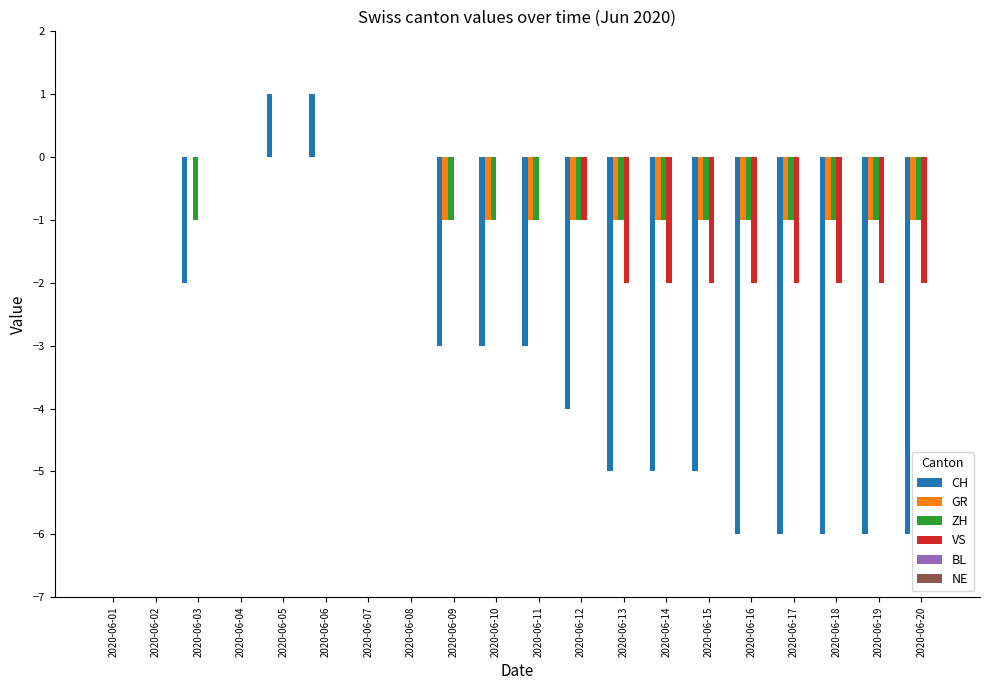

Are the bars grouped side by side (vs. stacked)?

Yes